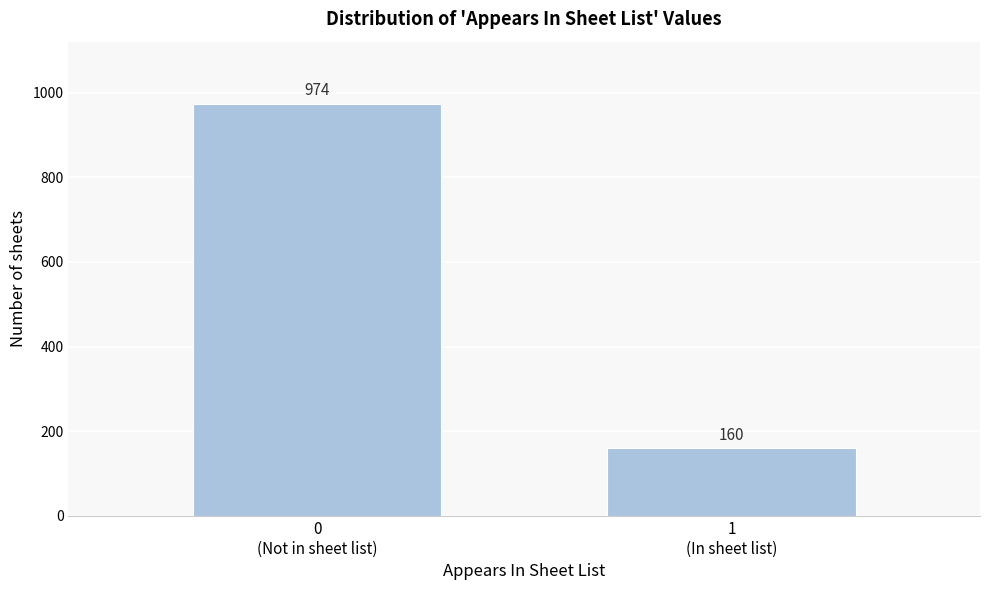

Reading left to right, list all the values displayed in this chart.

974	160